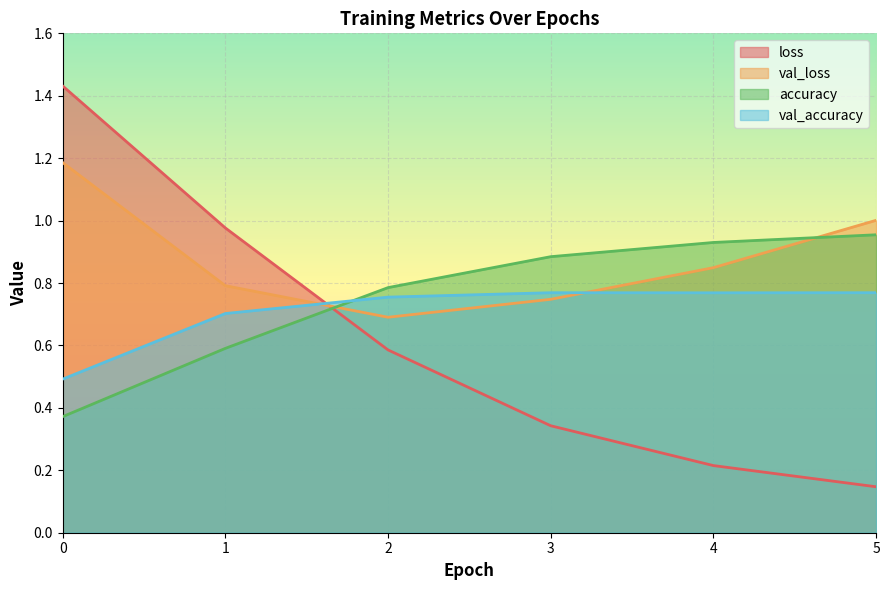

What is the total value across all series at 4?

2.8